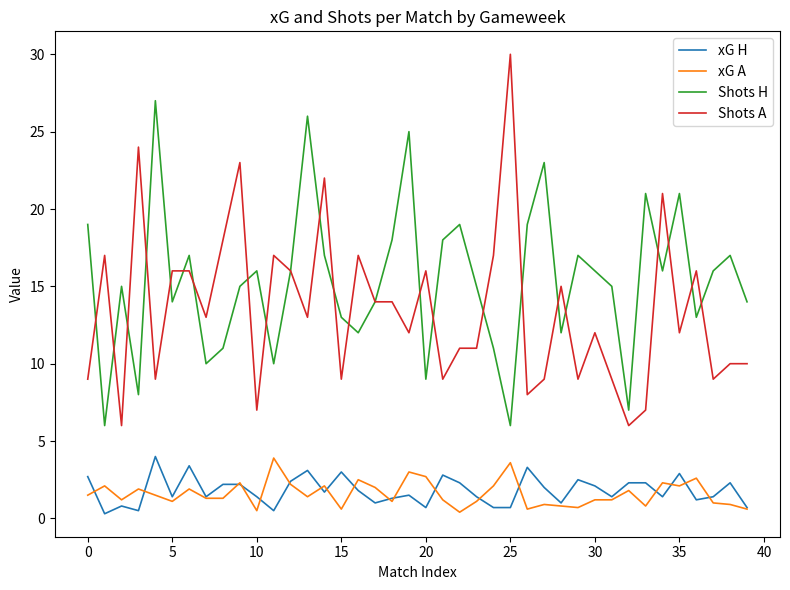

Which series has the widest spread of values?

Shots A